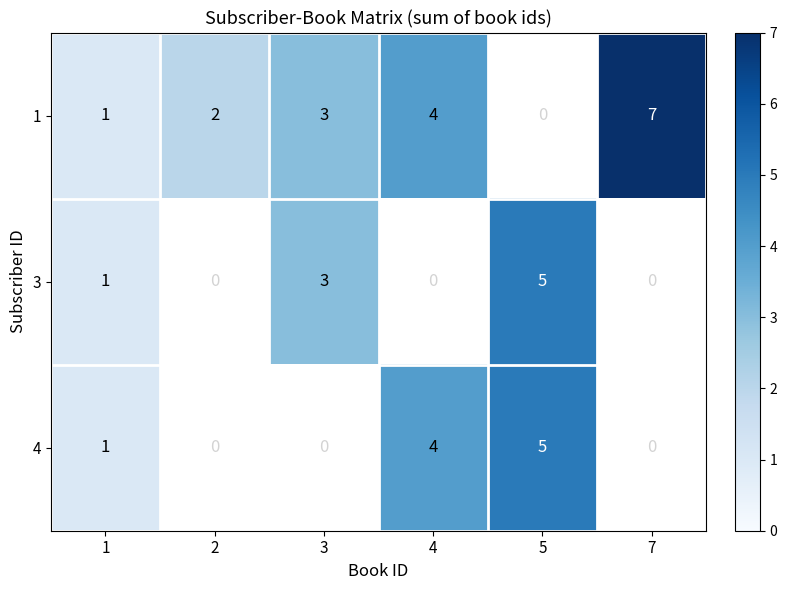

Is it true that 1 equals 7 at 7?

True